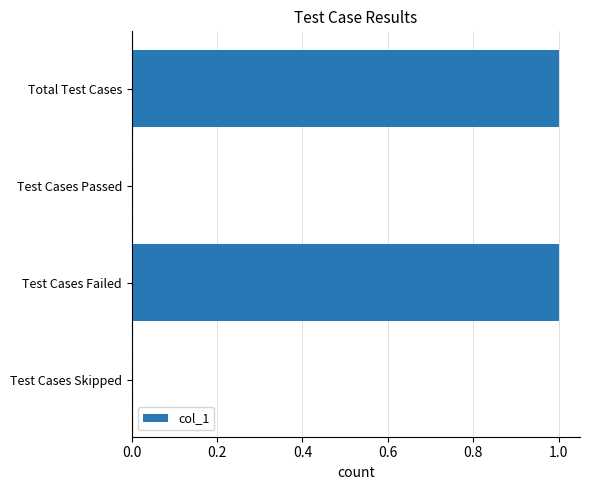

True or false: the data shows 1 at Total Test Cases.

True